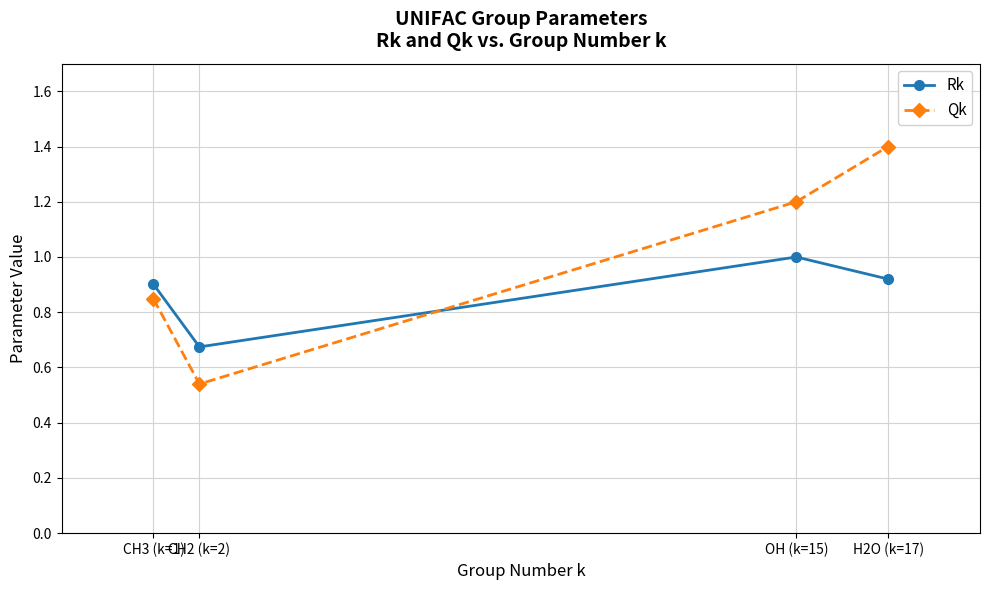

What are all the series names shown in the legend?

Rk, Qk